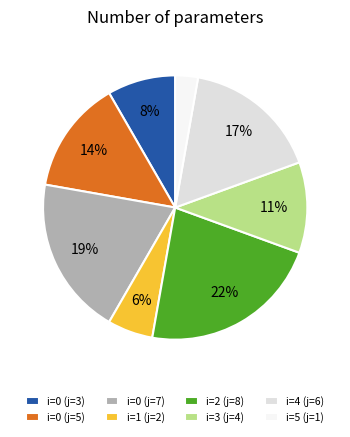

What percentage is the i=0 (j=3) slice, to the nearest percent?

8%